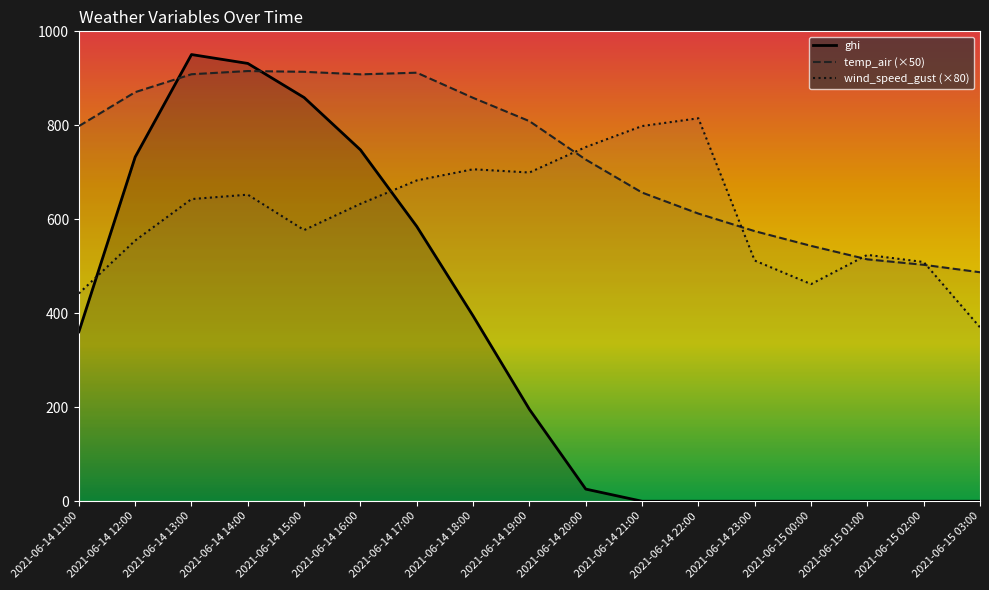

True or false: ghi has more than 0 interior local peaks.

True